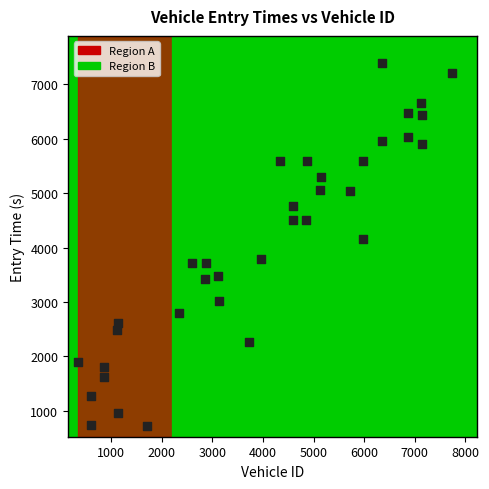

What is the range of X values (max minus min)?

7377.0